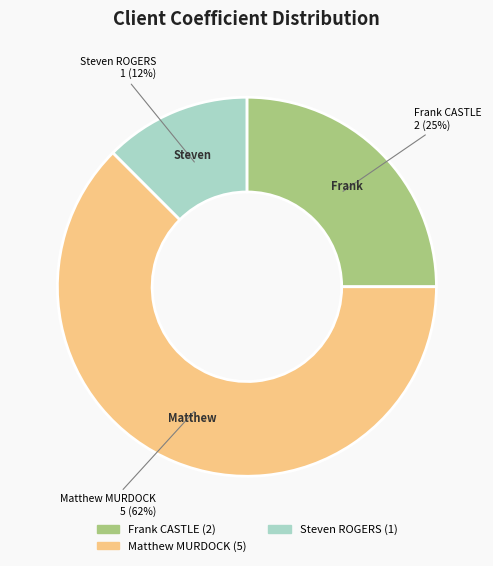

To the nearest percent, what is the average slice percentage?

33%